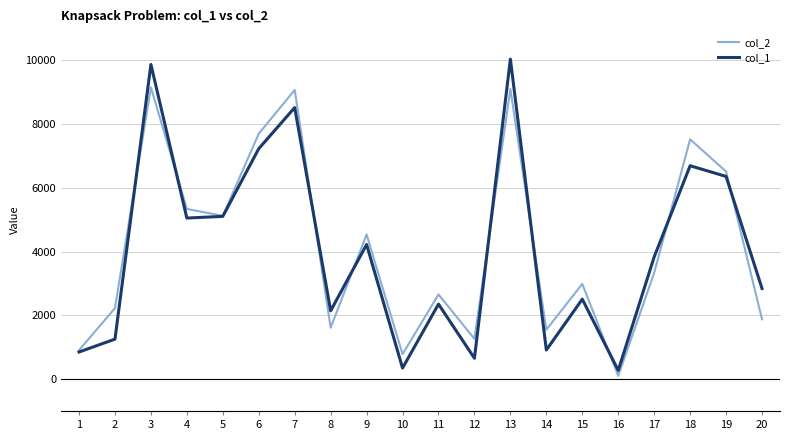

Rank the series at 6 from highest to lowest value.

col_2, col_1